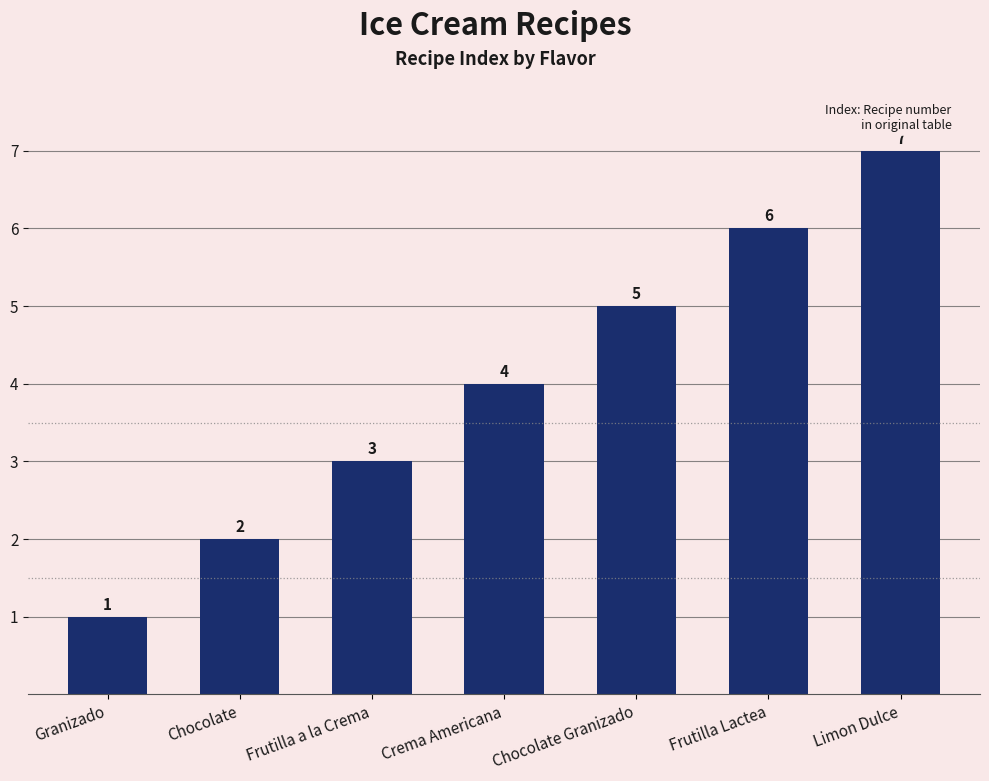

Reading left to right, list all the values displayed in this chart.

Granizado=1	Chocolate=2	Frutilla a la Crema=3	Crema Americana=4	Chocolate Granizado=5	Frutilla Lactea=6	Limon Dulce=7